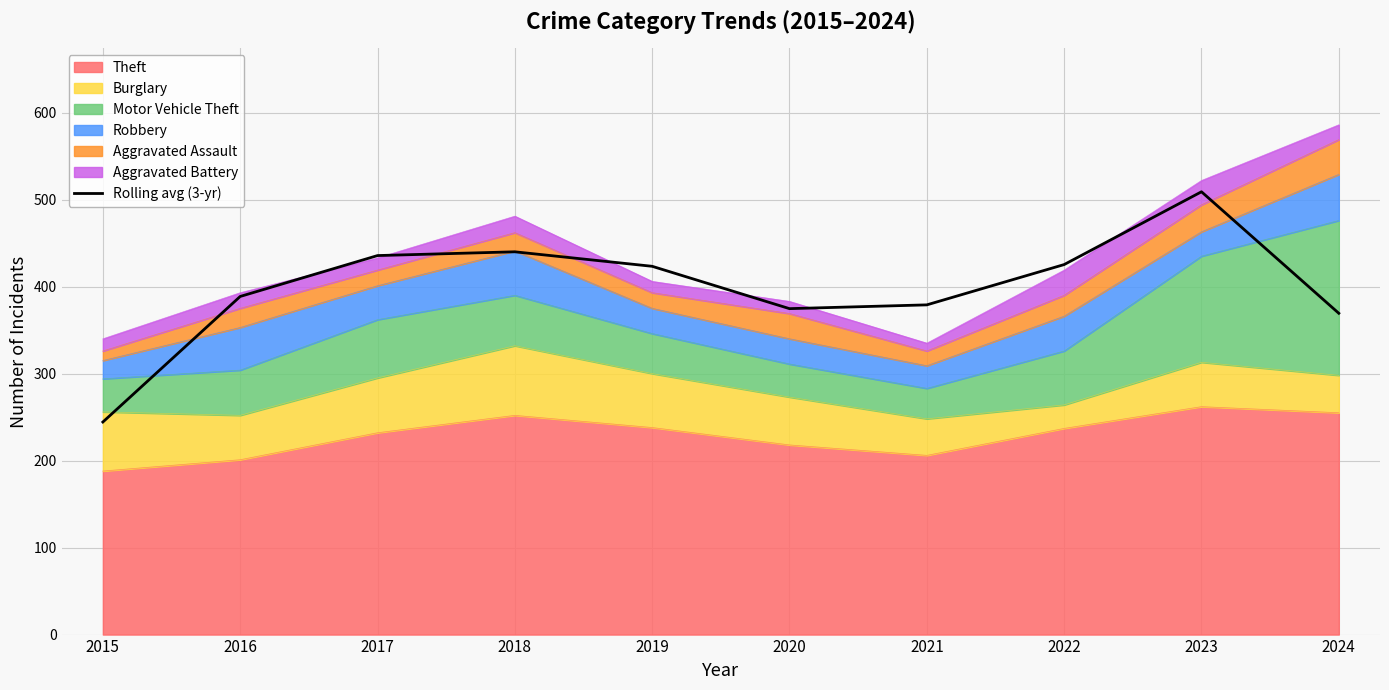

Read the value at 2023.

509.0